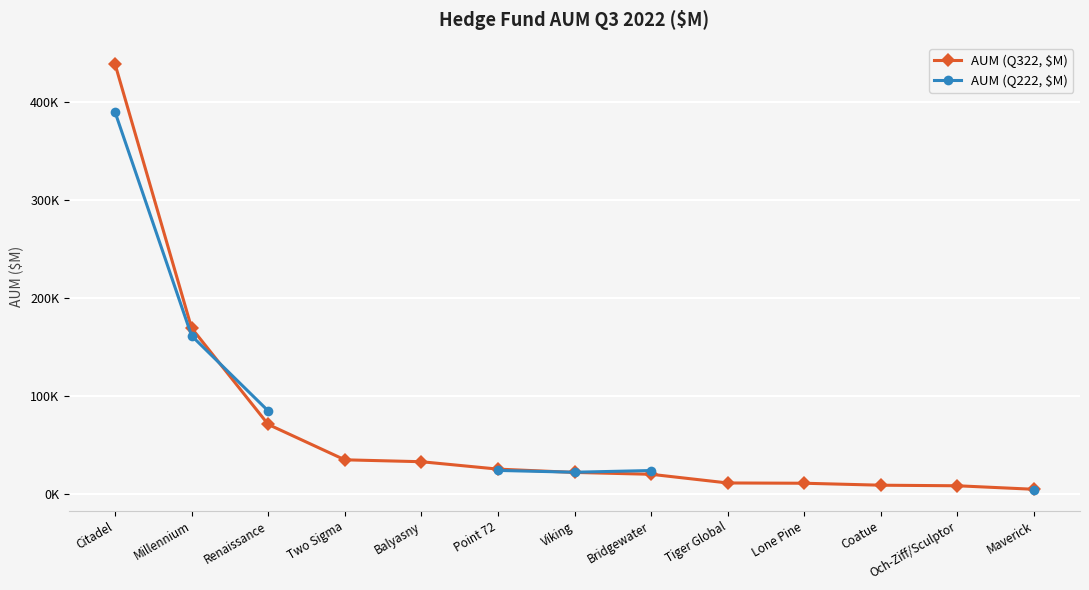

Which series has the largest total across all categories?

AUM (Q322, $M)